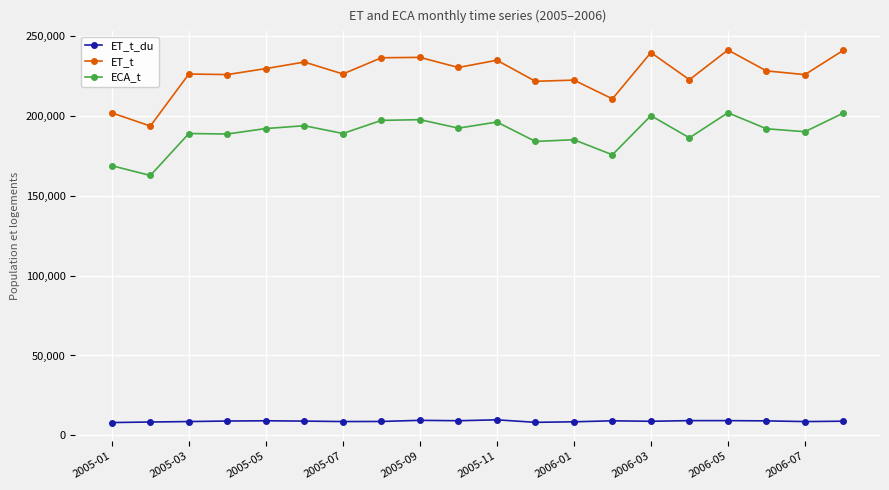

Which series has the widest spread of values?

ET_t